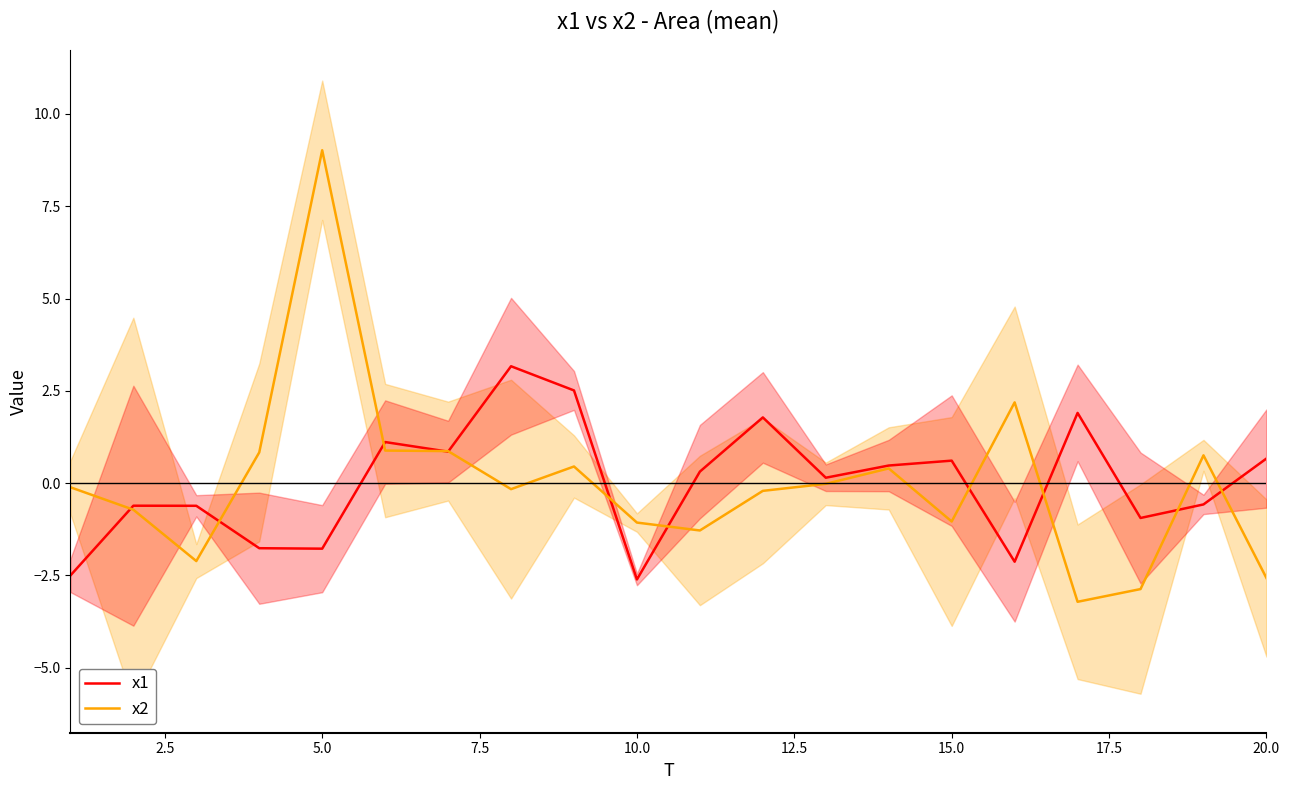

Rank the series by their maximum value, from lowest to highest.

x1, x2